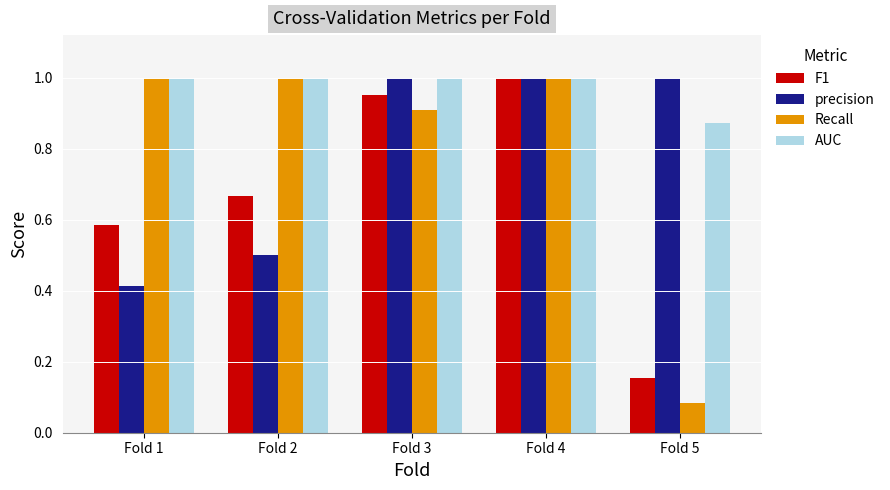

Which category has the lowest value in the AUC series?

Fold 5